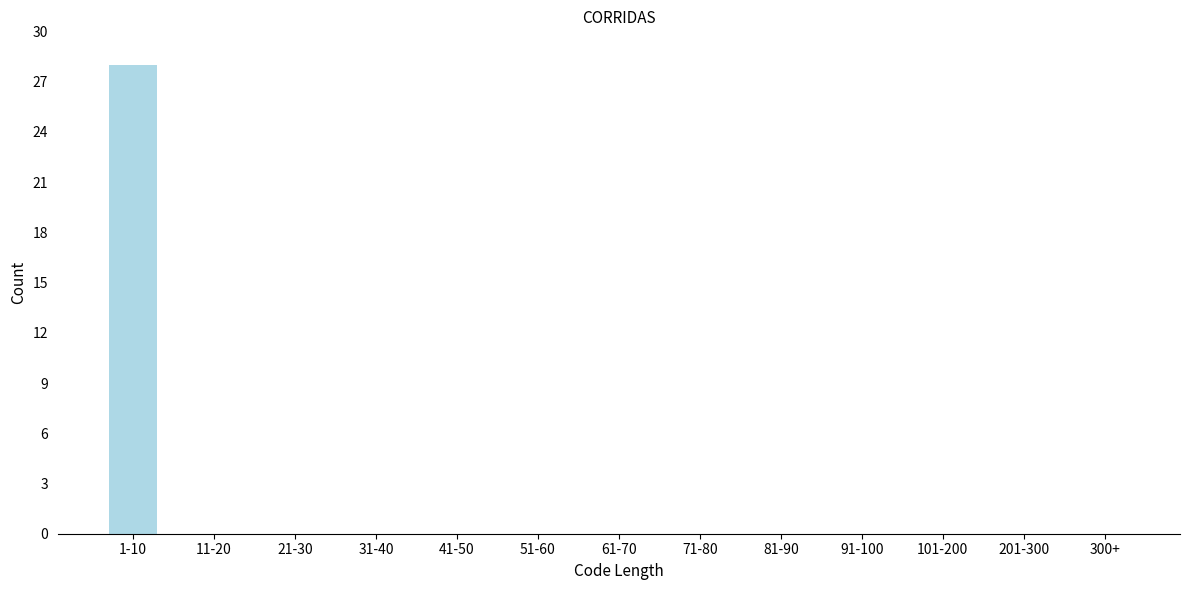

Reading left to right, transcribe all the data shown in this chart.

1-10=28	11-20=0	21-30=0	31-40=0	41-50=0	51-60=0	61-70=0	71-80=0	81-90=0	91-100=0	101-200=0	201-300=0	300+=0